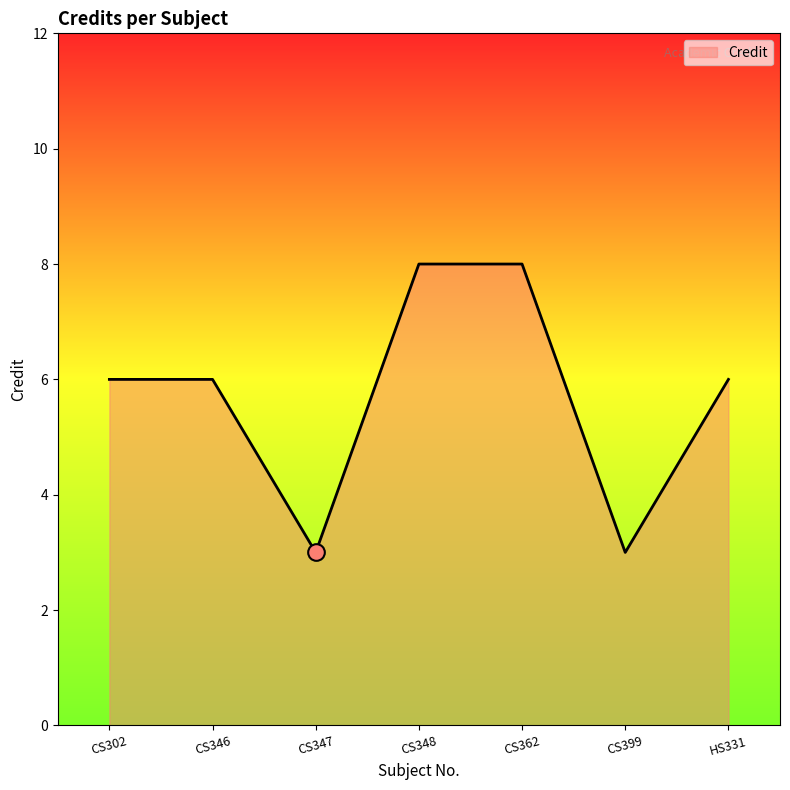

Reading left to right, list all the values displayed in this chart.

CS302=6	CS346=6	CS347=3	CS348=8	CS362=8	CS399=3	HS331=6